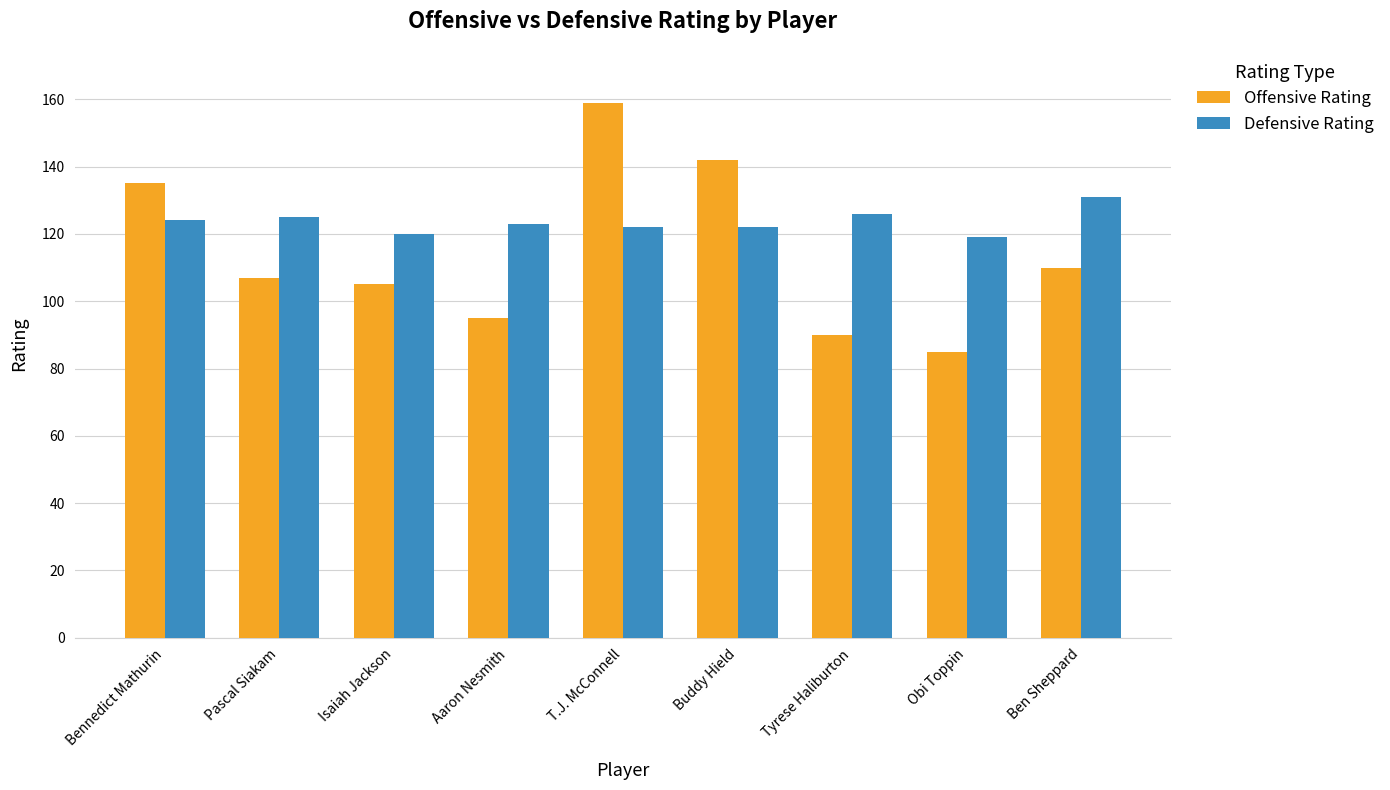

The Offensive Rating series shows 95 at Aaron Nesmith. True or false?

True